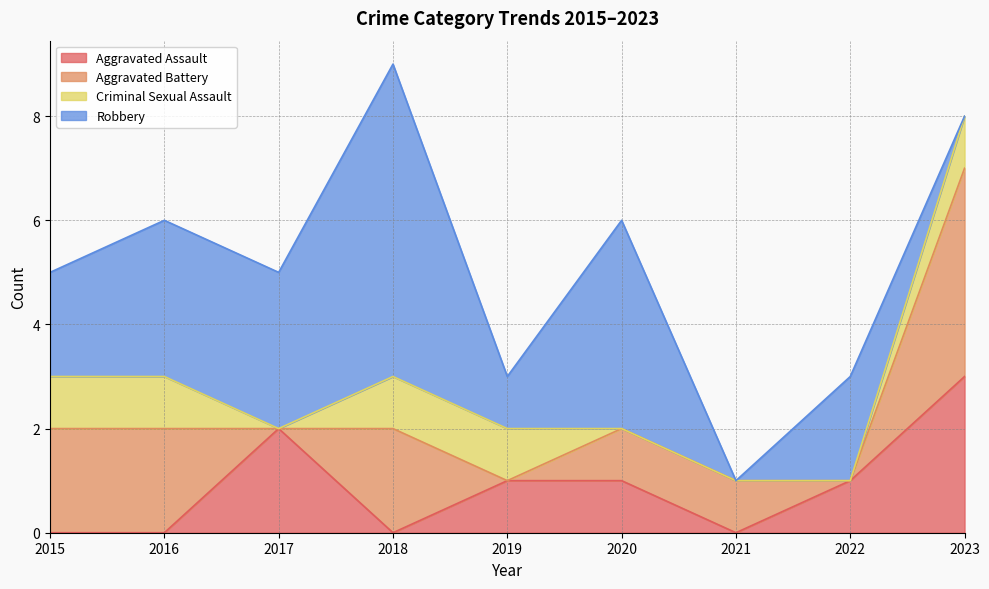

What is the spread (max minus min) of values at 2017?

3